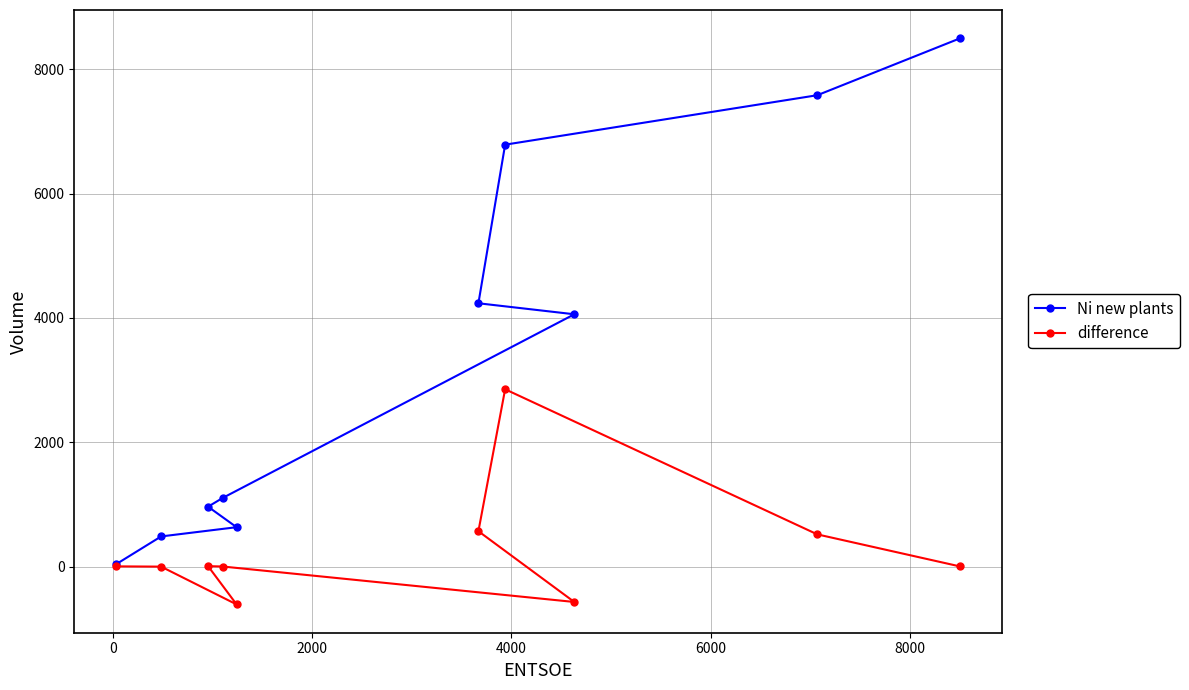

Which series has the largest total across all categories?

Ni new plants